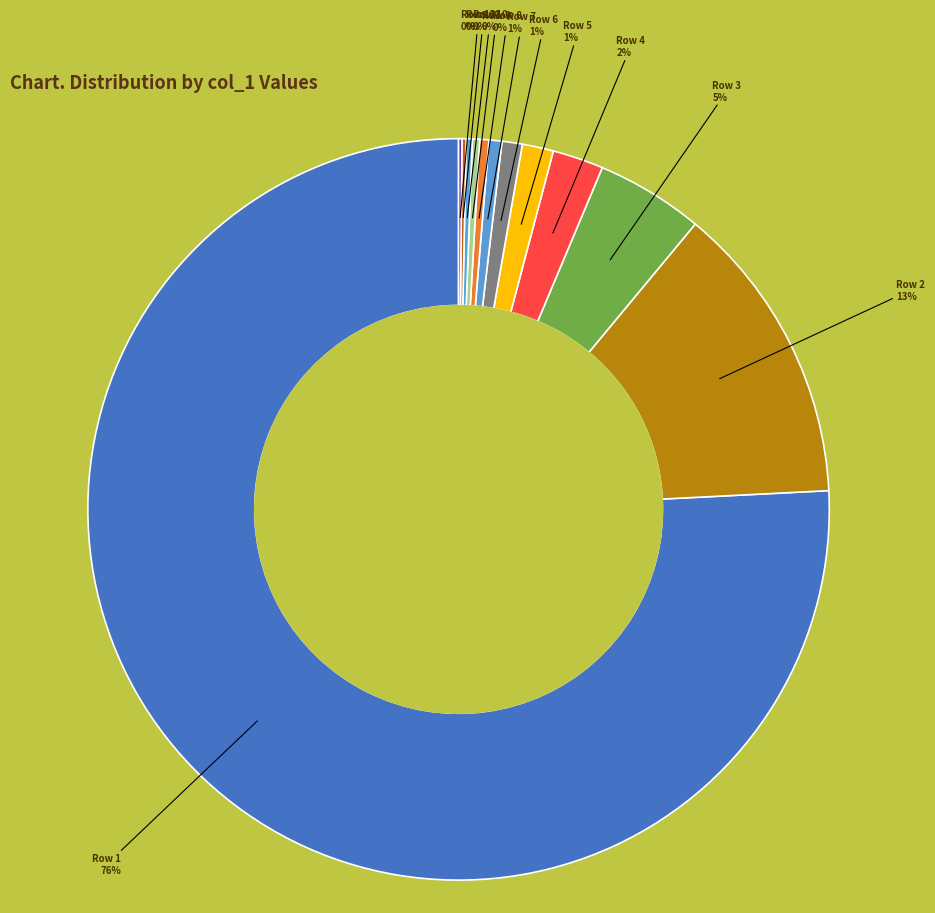

Count the number of slices in the pie.

12